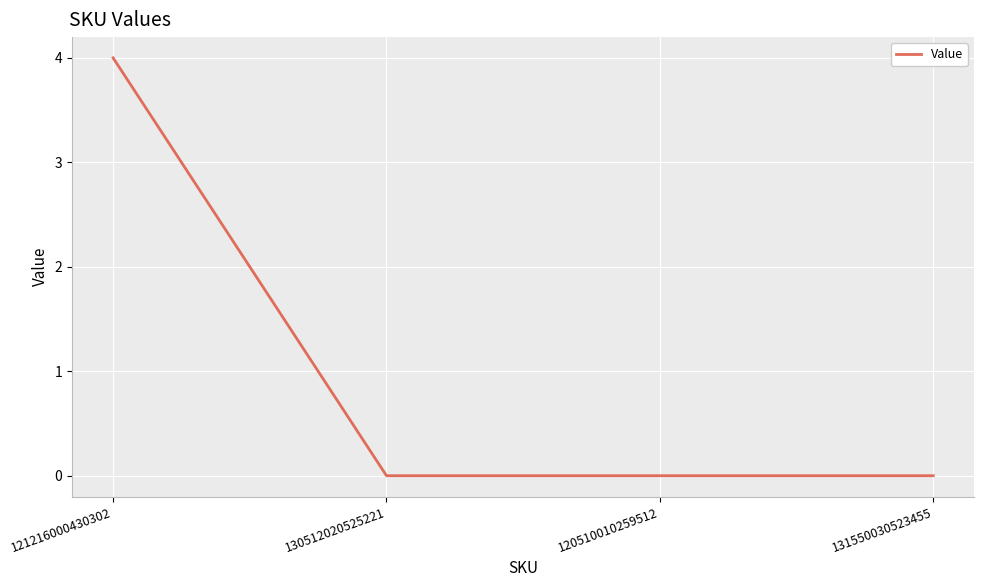

Count the number of categories in the chart.

4